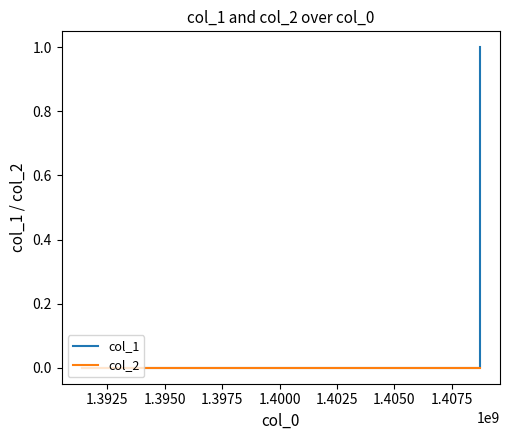

What are all the series names shown in the legend?

col_1, col_2